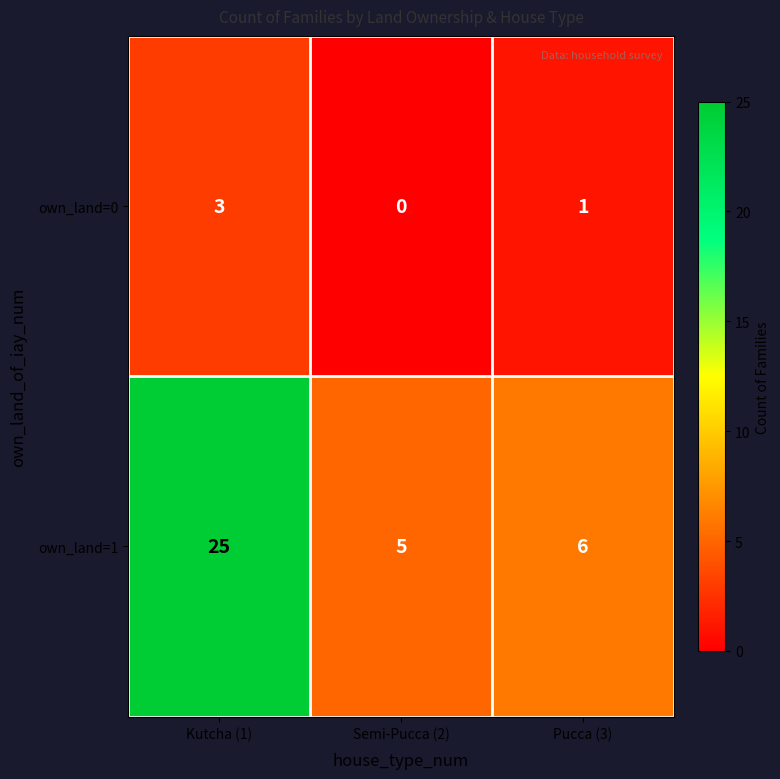

The own_land=0 series shows 2 at Pucca (3). True or false?

False